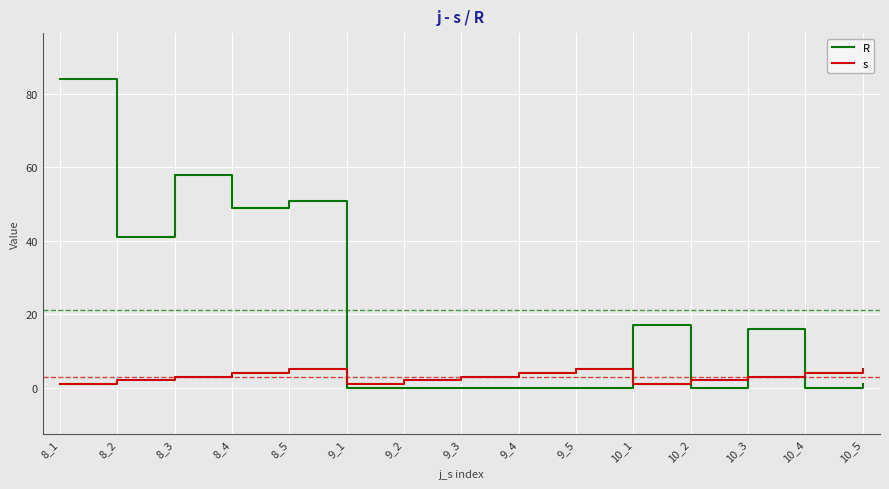

Does the chart display data point markers on the line(s)?

No